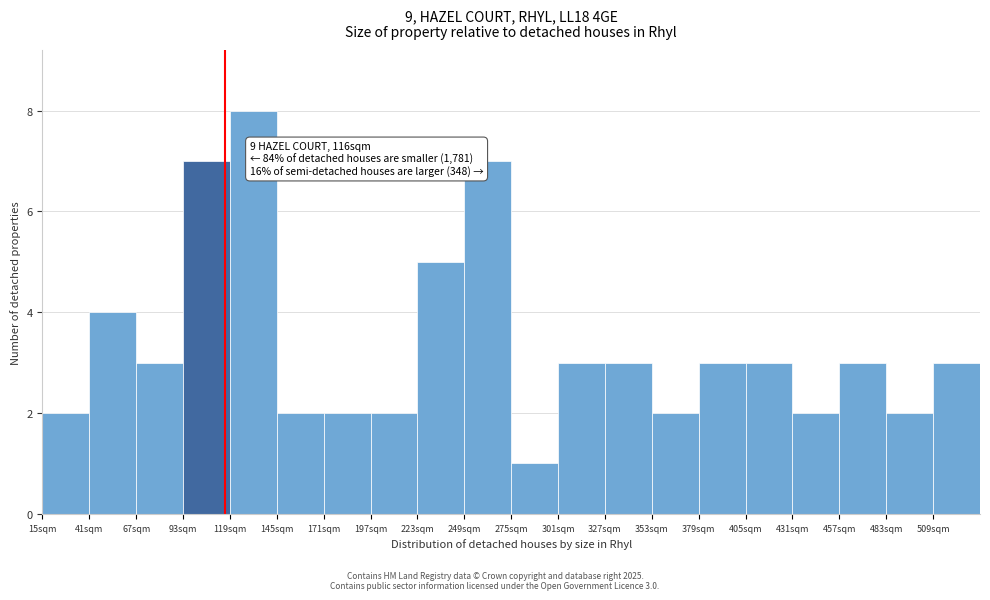

Which range on the x-axis has the tallest bar?

119 to 145